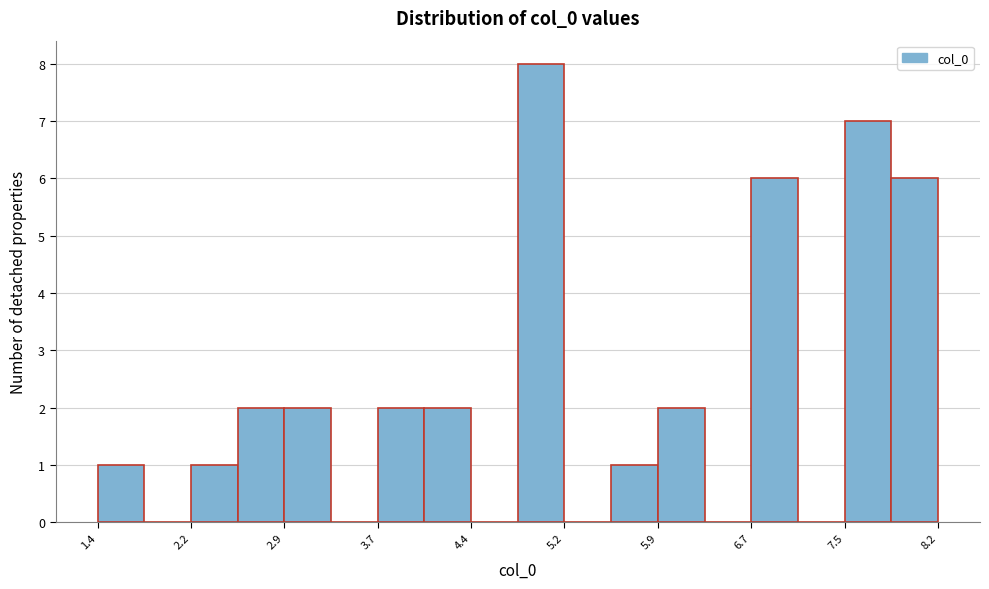

Read against the x-axis, roughly where is the centre of the tallest bar?

5.0